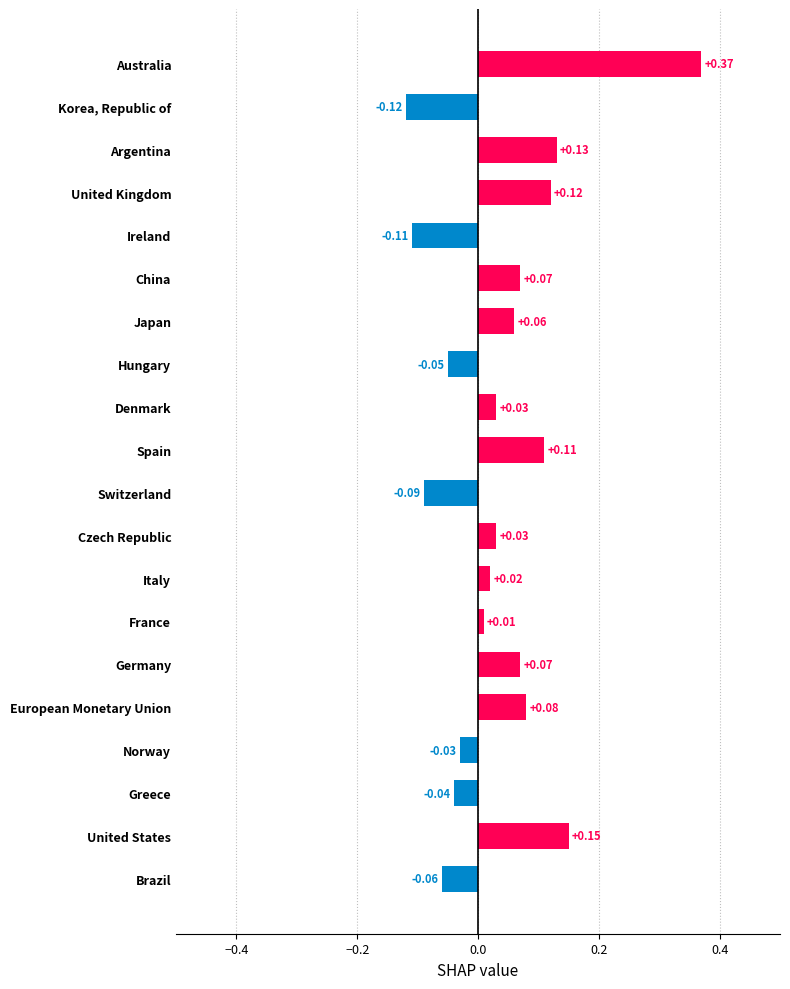

Which category has the lowest value across all series?

Korea, Republic of